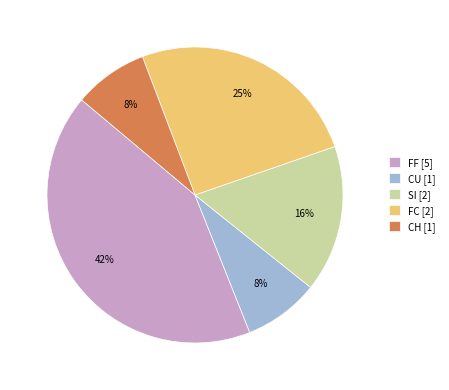

To the nearest percent, what portion does CU [1] represent?

8%